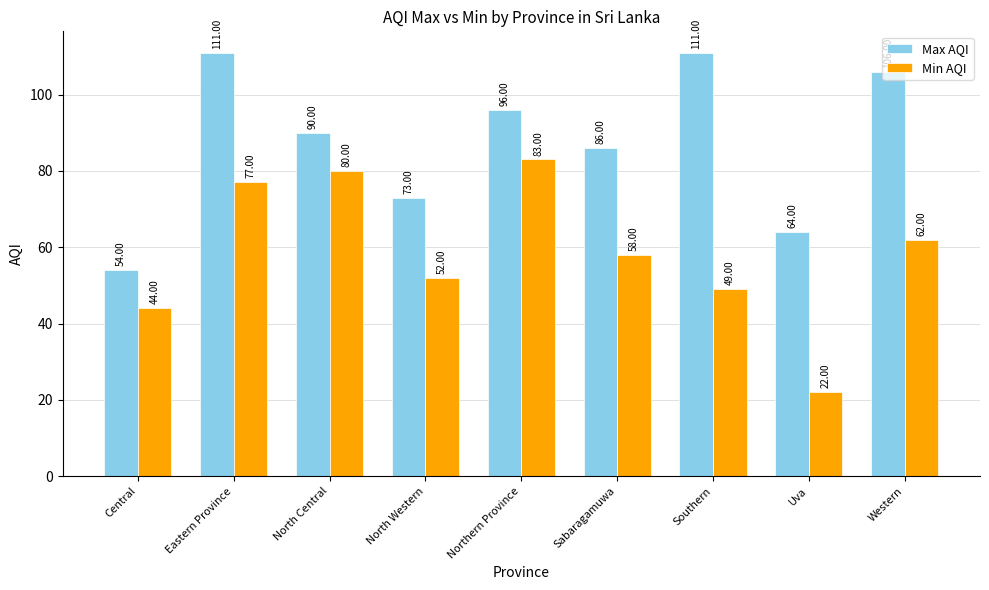

Rank the series by their maximum value, from lowest to highest.

Min AQI, Max AQI